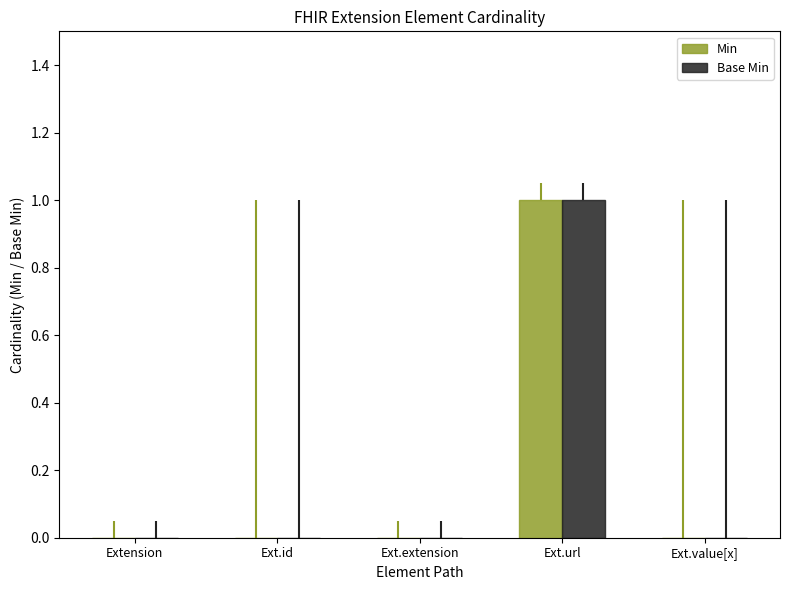

Is it true that Min equals 0 at Ext.url?

False